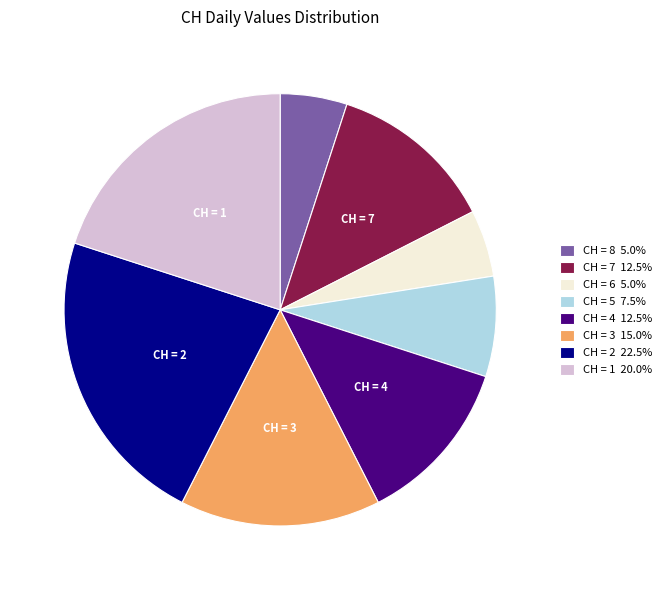

Does any single category account for the majority?

No